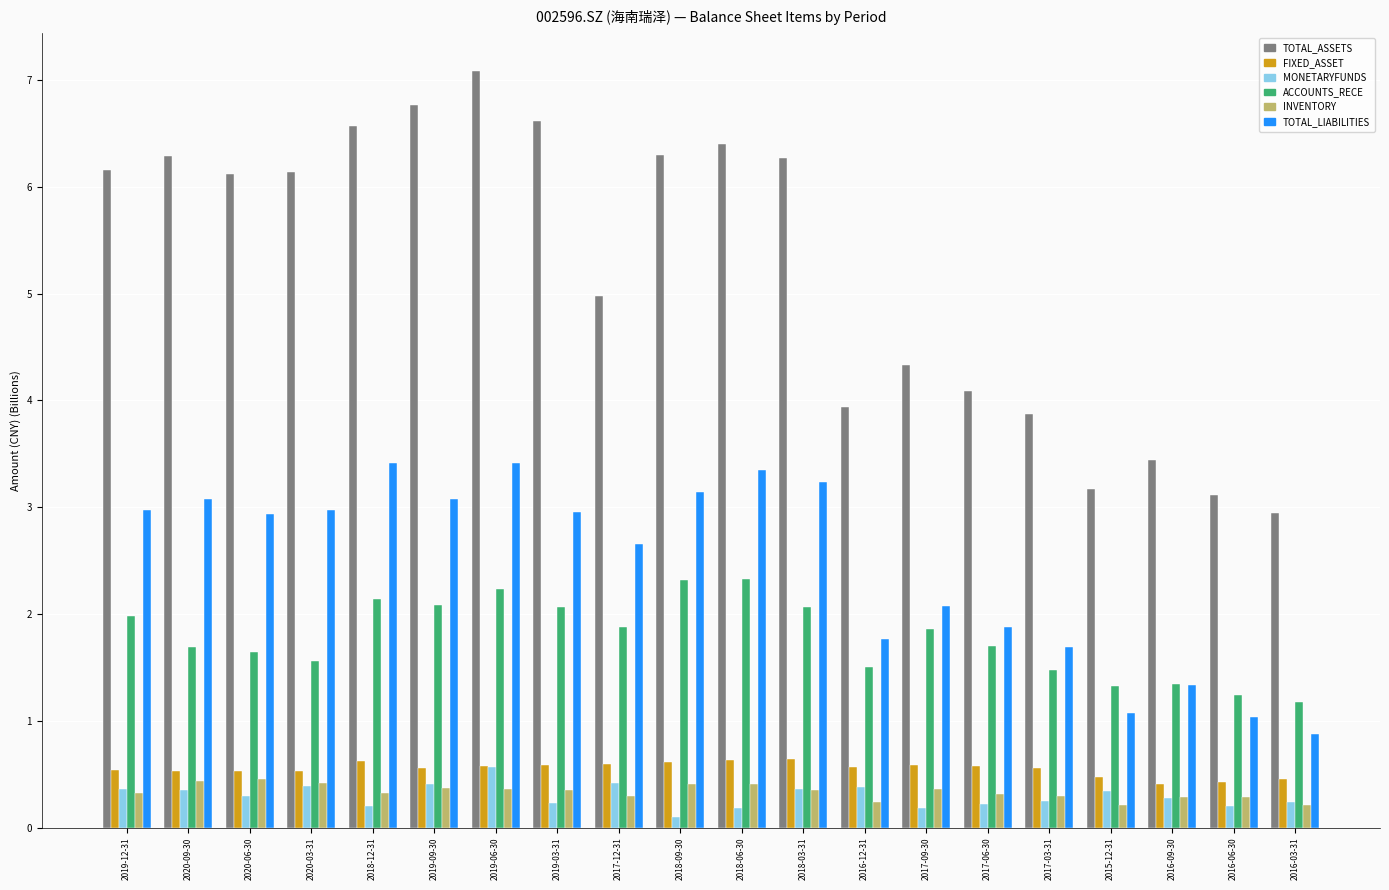

How many groups of bars are there?

20